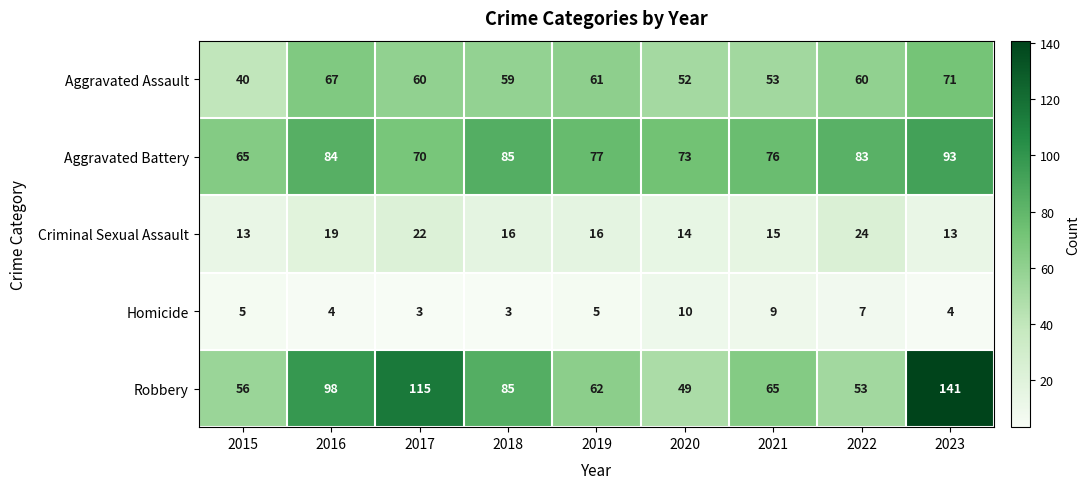

What is the total value across all series at 2021?

218